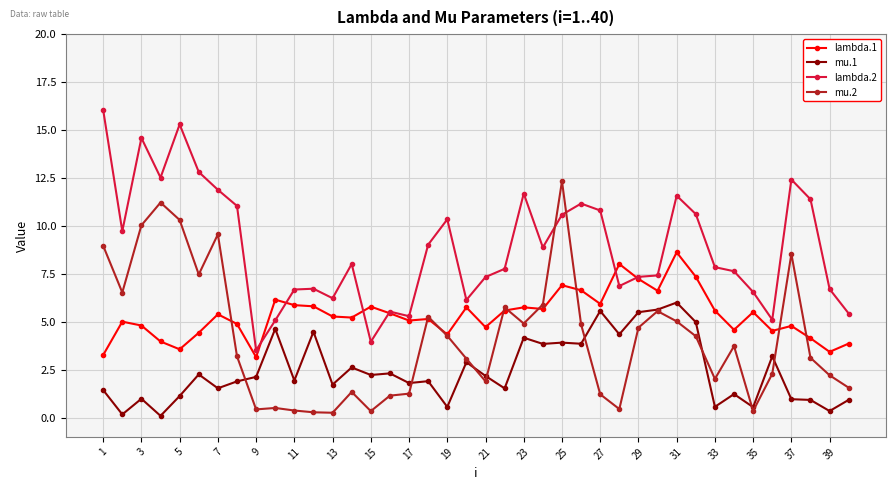

Rank the series by their maximum value, from highest to lowest.

lambda.2, mu.2, lambda.1, mu.1